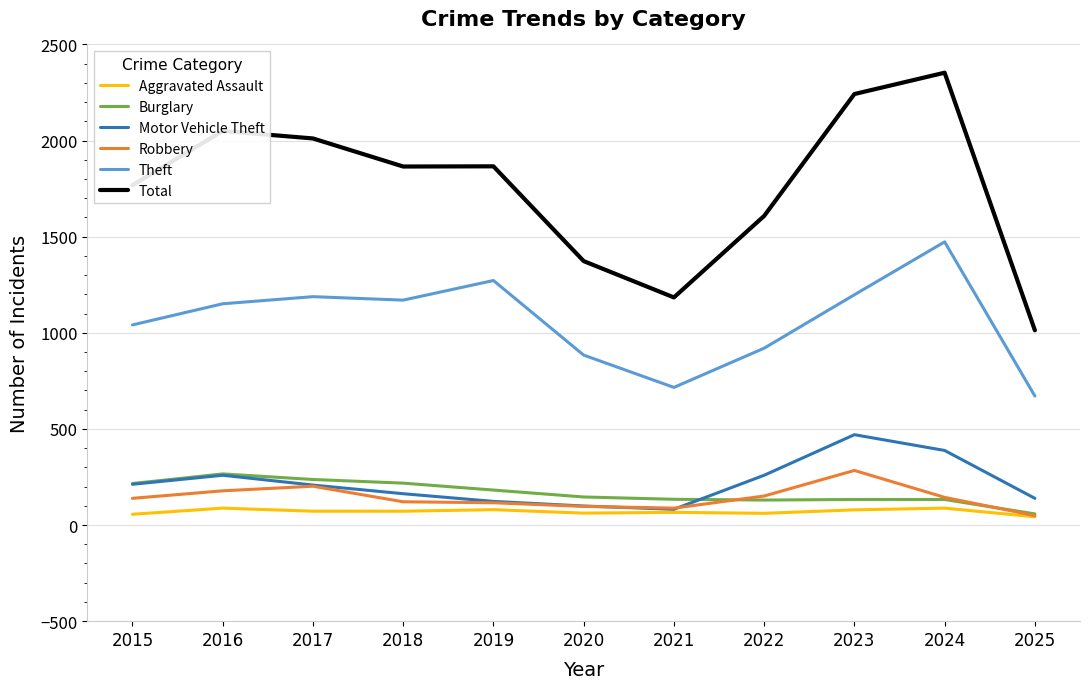

True or false: Aggravated Assault and Theft intersect in this chart.

False